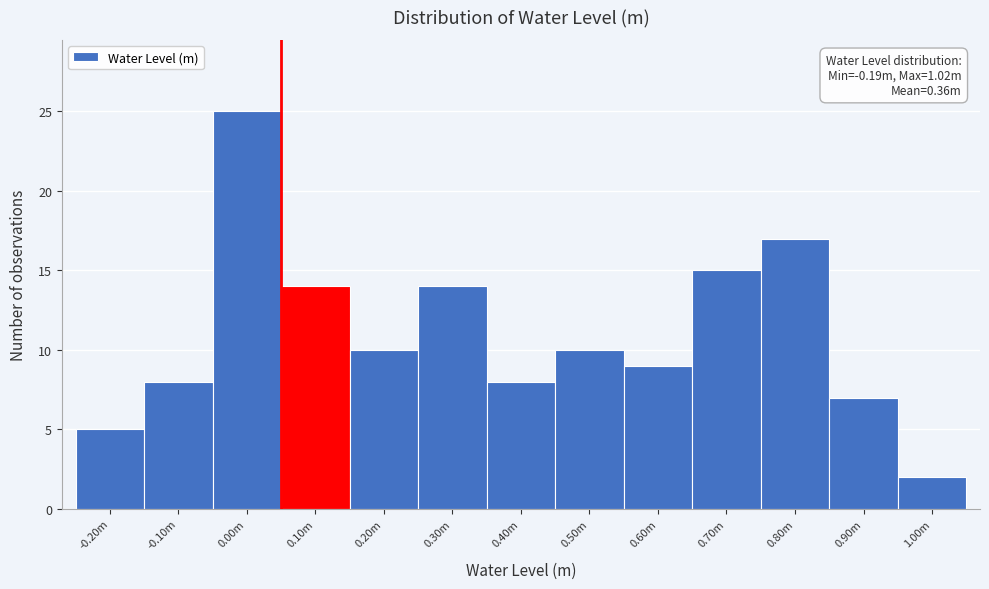

Reading right to left, what are all the values shown in this chart?

2	7	17	15	9	10	8	14	10	14	25	8	5